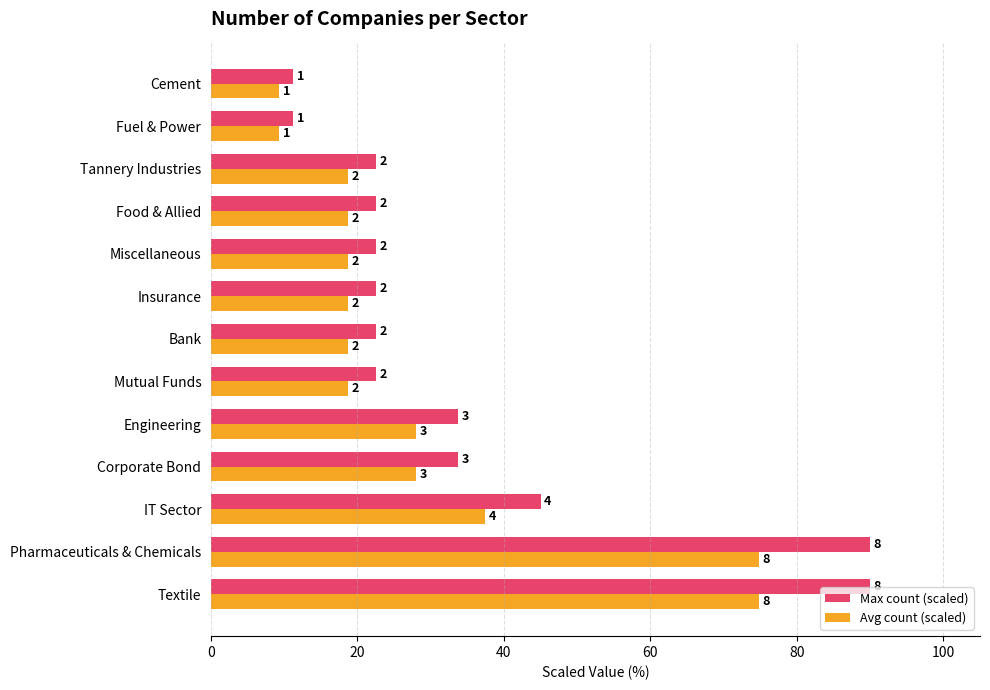

What is the difference between the second highest and second lowest values in the Avg count (scaled) series?

65.5